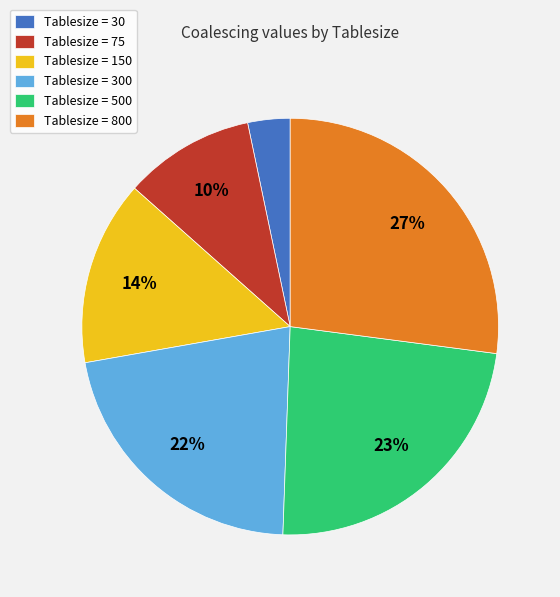

Rank the categories by value from lowest to highest.

Tablesize = 30, Tablesize = 75, Tablesize = 150, Tablesize = 300, Tablesize = 500, Tablesize = 800